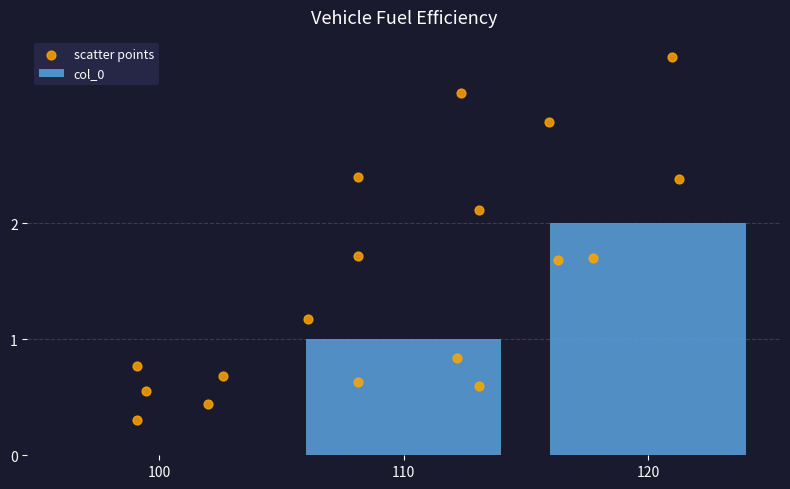

The value of col_0 at 110 is 1. True or false?

True